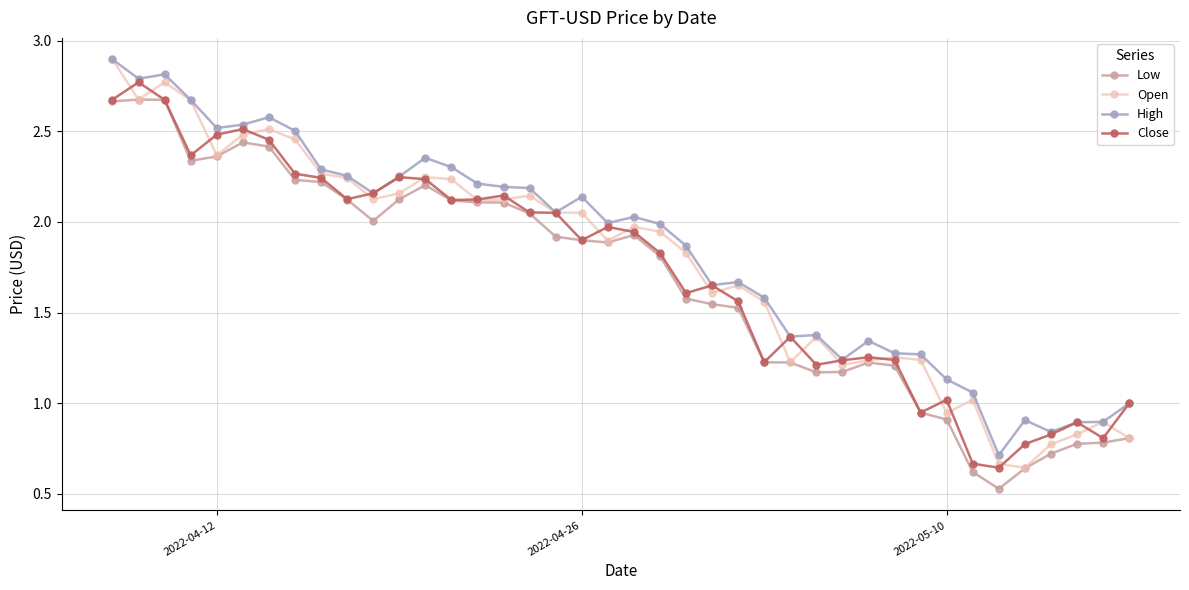

True or false: High and Low cross at least once.

False